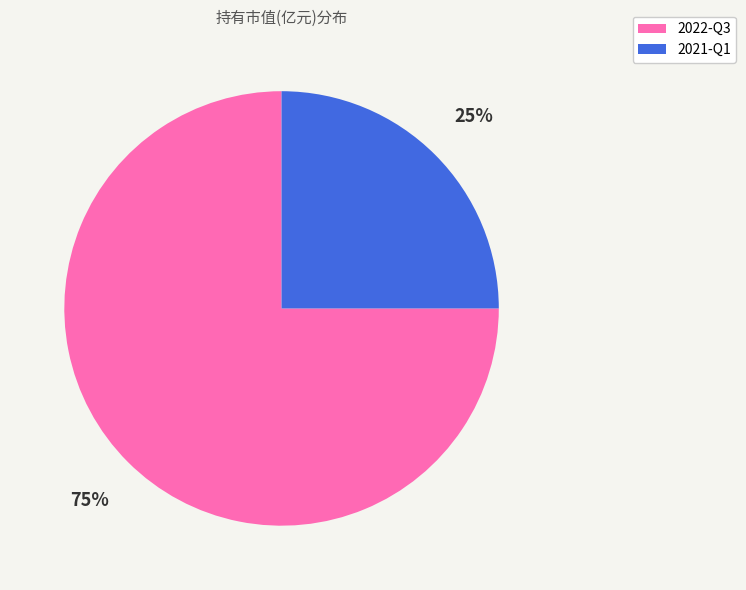

Which category accounts for the majority?

2022-Q3